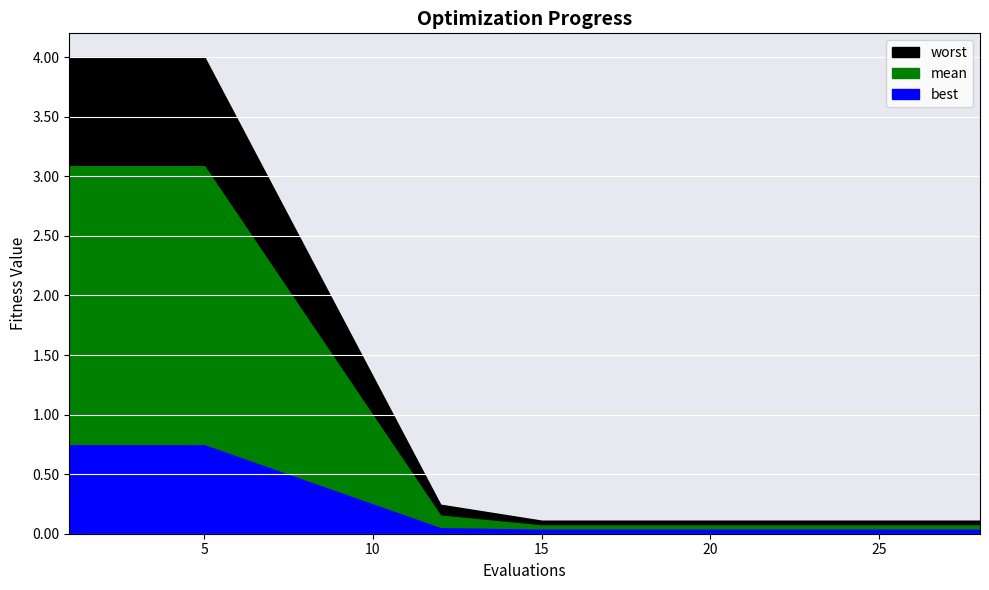

What is the maximum value shown in the chart?

4.0